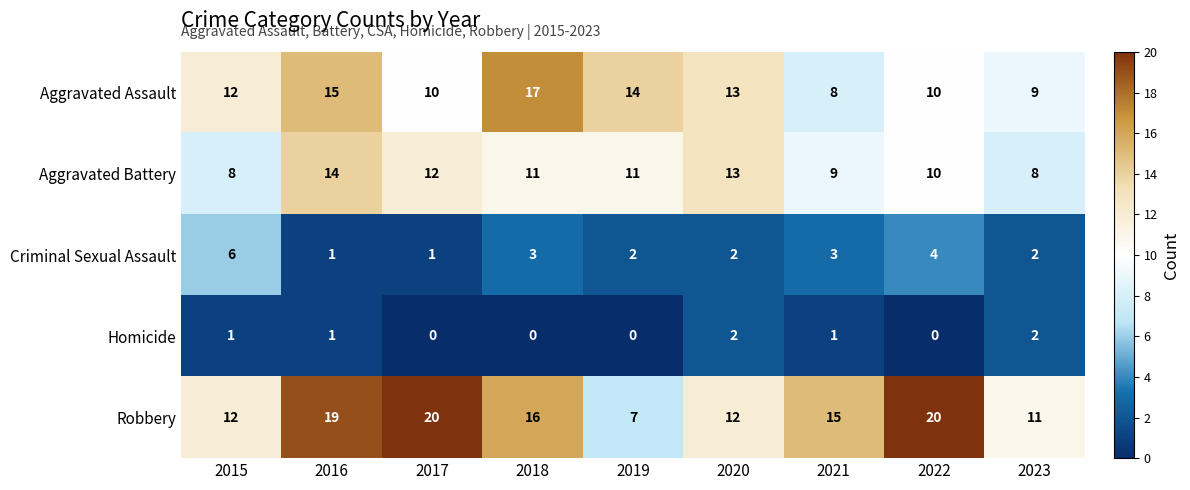

Read the Aggravated Battery value at 2020.

13